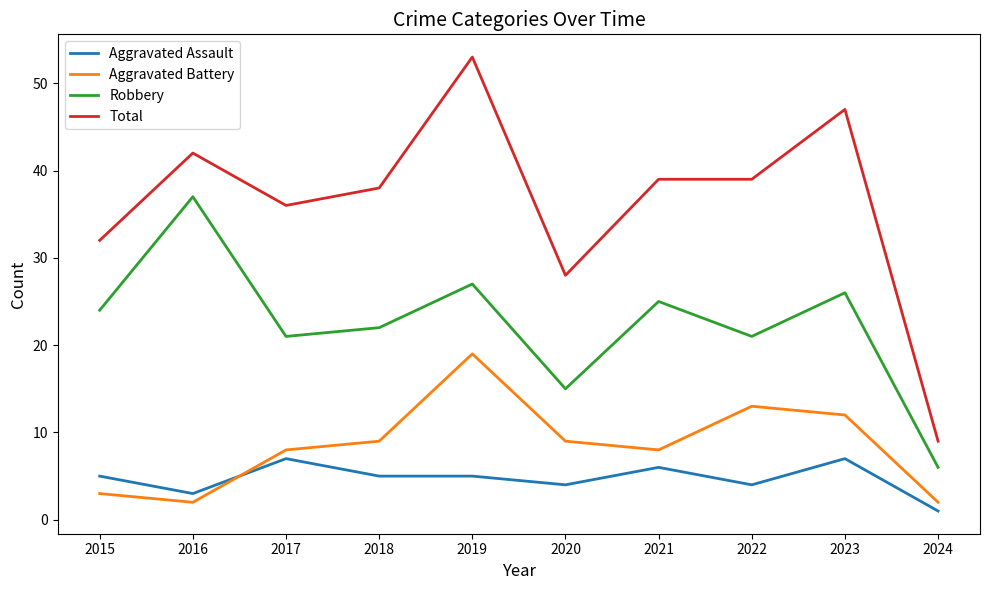

In Robbery, how many points are higher than both neighbors (excluding endpoints)?

4